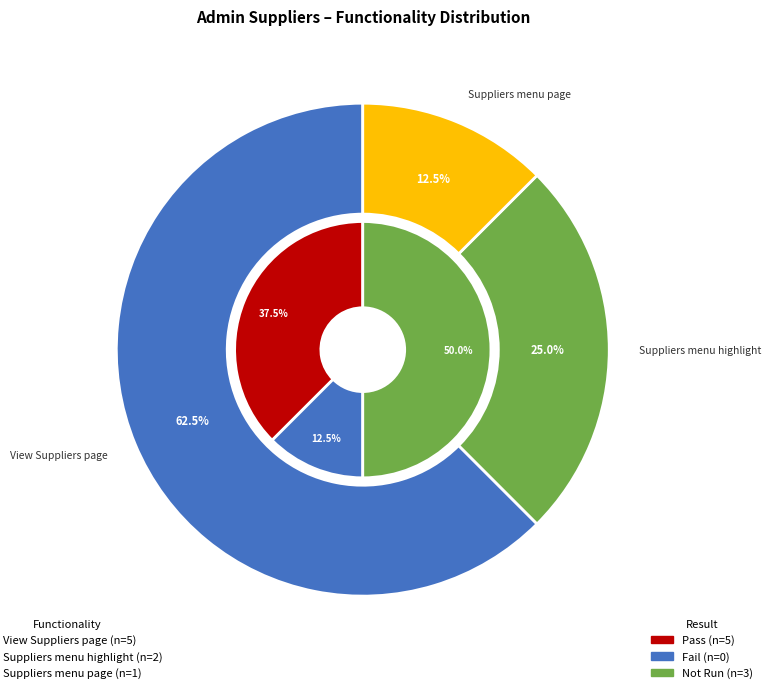

Which category has the biggest portion of the pie?

View Suppliers page